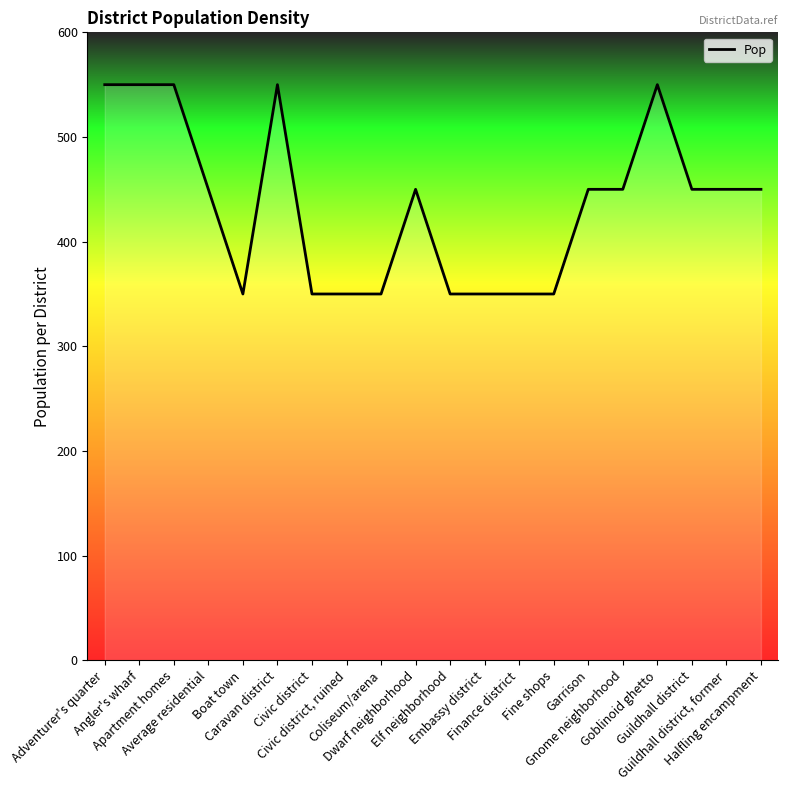

Approximately how many times larger is the value at Caravan district compared to Gnome neighborhood?

1.2